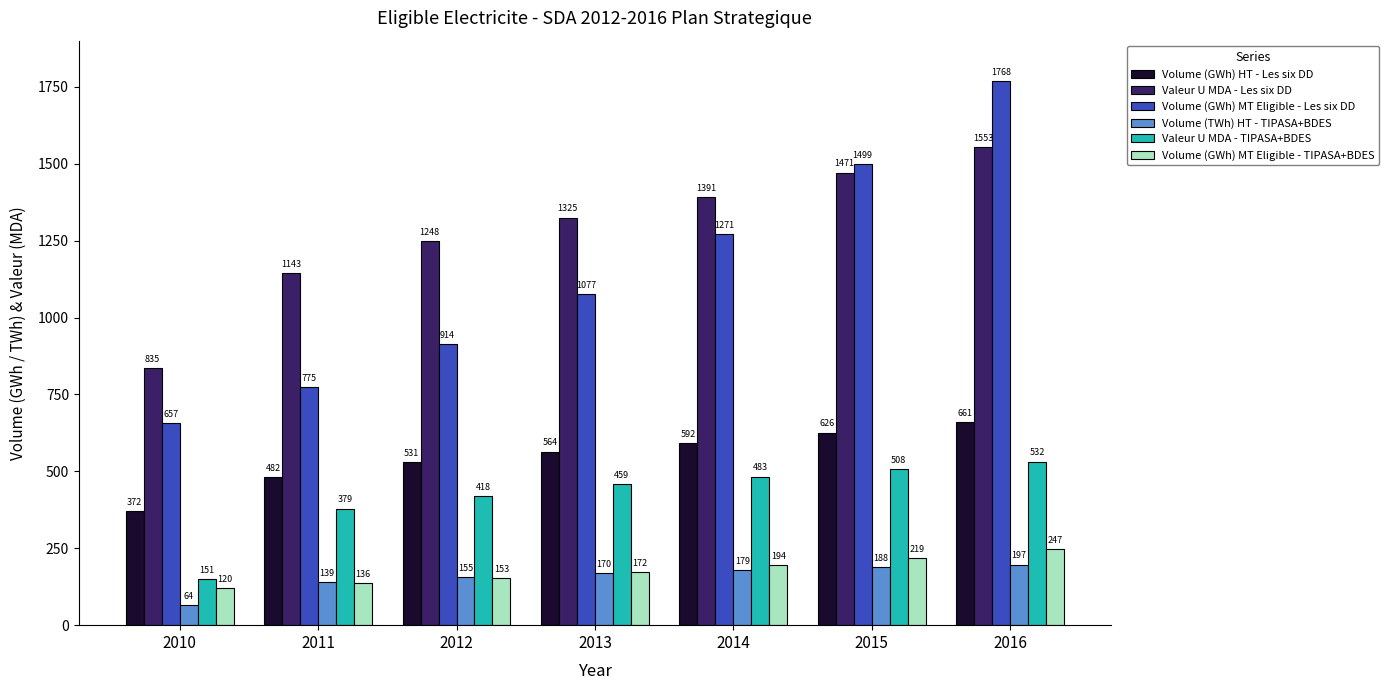

Rank the series by their maximum value, from lowest to highest.

Volume (TWh) HT - TIPASA+BDES, Volume (GWh) MT Eligible - TIPASA+BDES, Valeur U MDA - TIPASA+BDES, Volume (GWh) HT - Les six DD, Valeur U MDA - Les six DD, Volume (GWh) MT Eligible - Les six DD